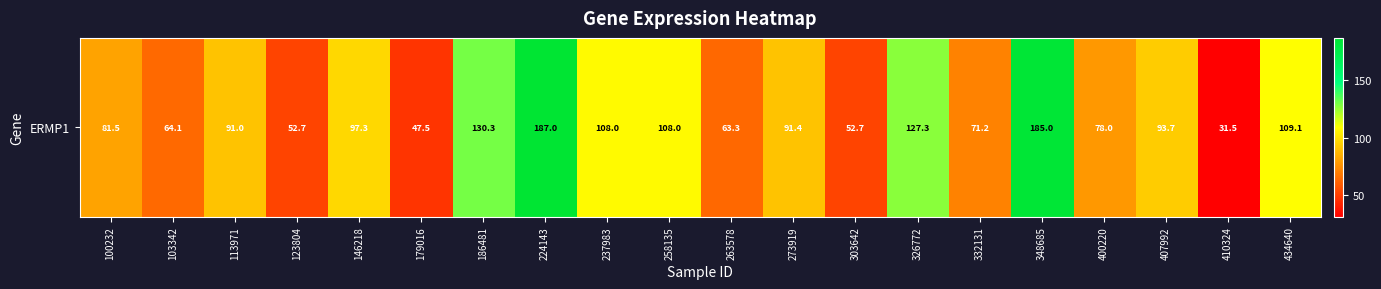

Is it true that the value at 123804 is 52.7?

True